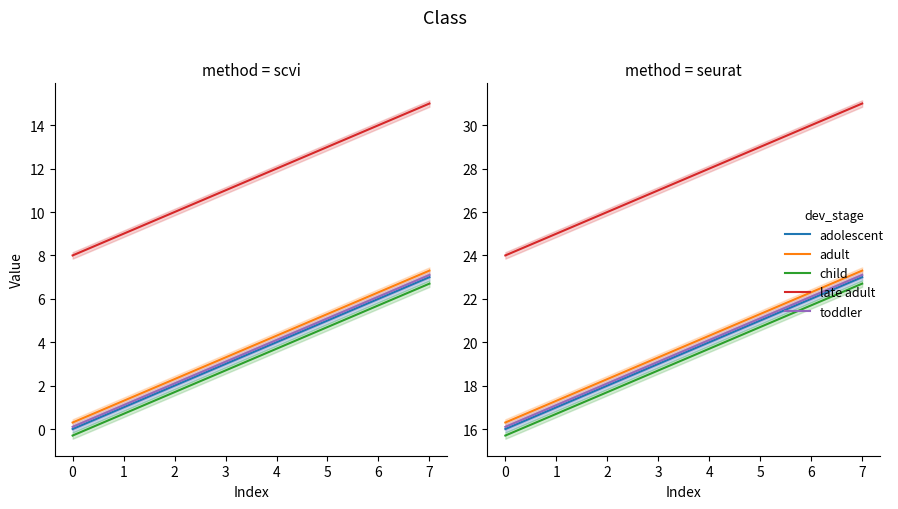

How many lines are shown in the chart?

5